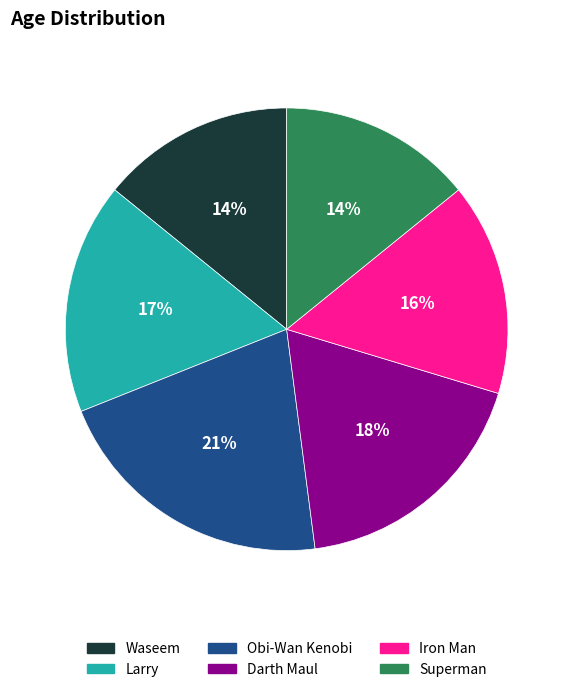

Is the sum of Waseem and Superman greater than half?

No